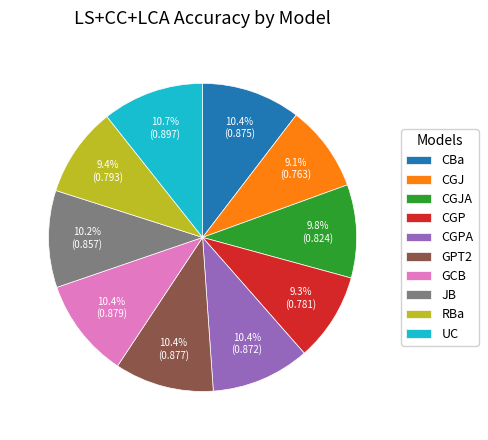

Is there a majority slice in this chart?

No